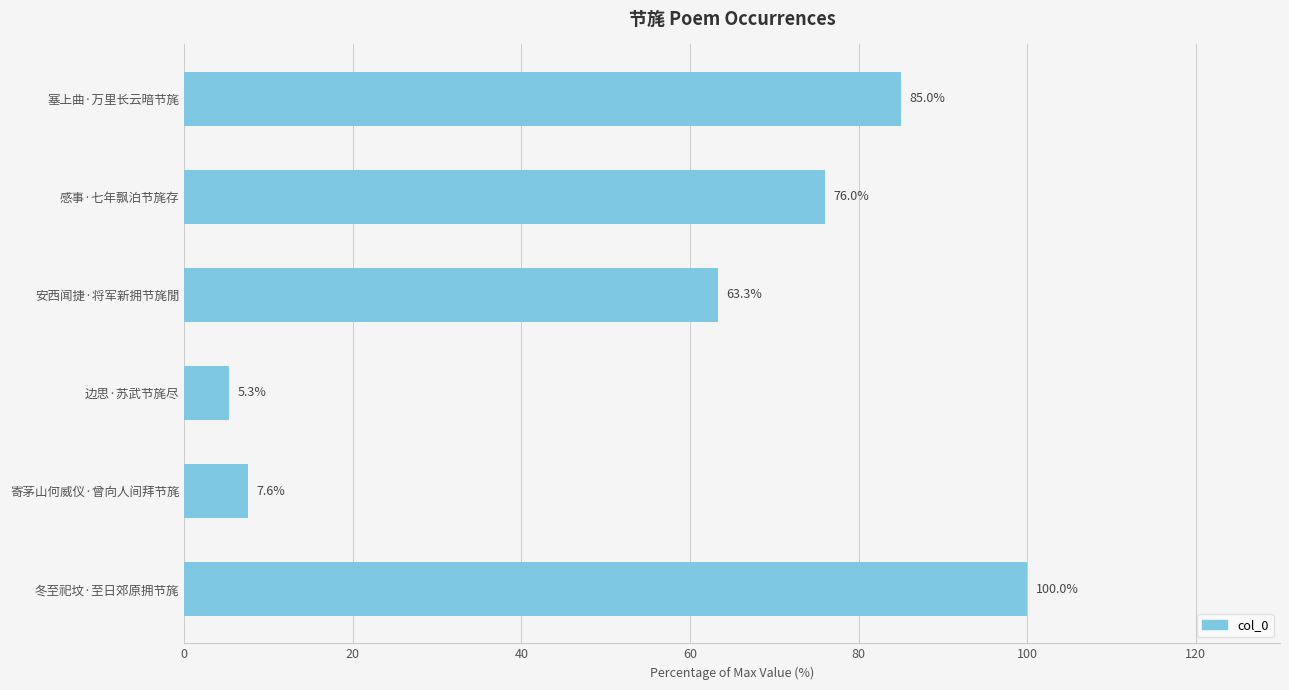

Which has a higher value, 寄茅山何威仪·曾向人间拜节旄 or 冬至祀坟·至日郊原拥节旄?

冬至祀坟·至日郊原拥节旄